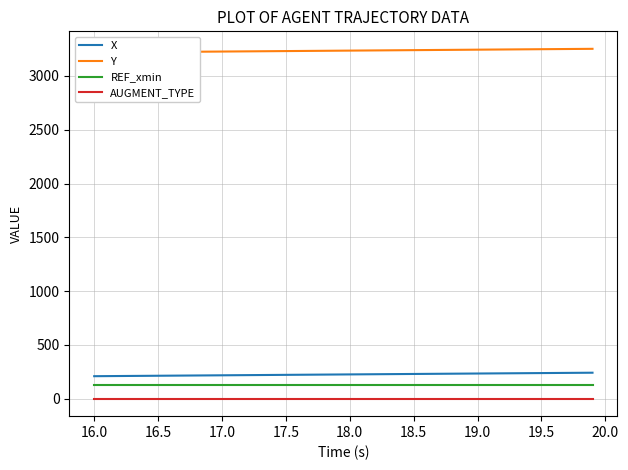

True or false: X and REF_xmin cross at least once.

False